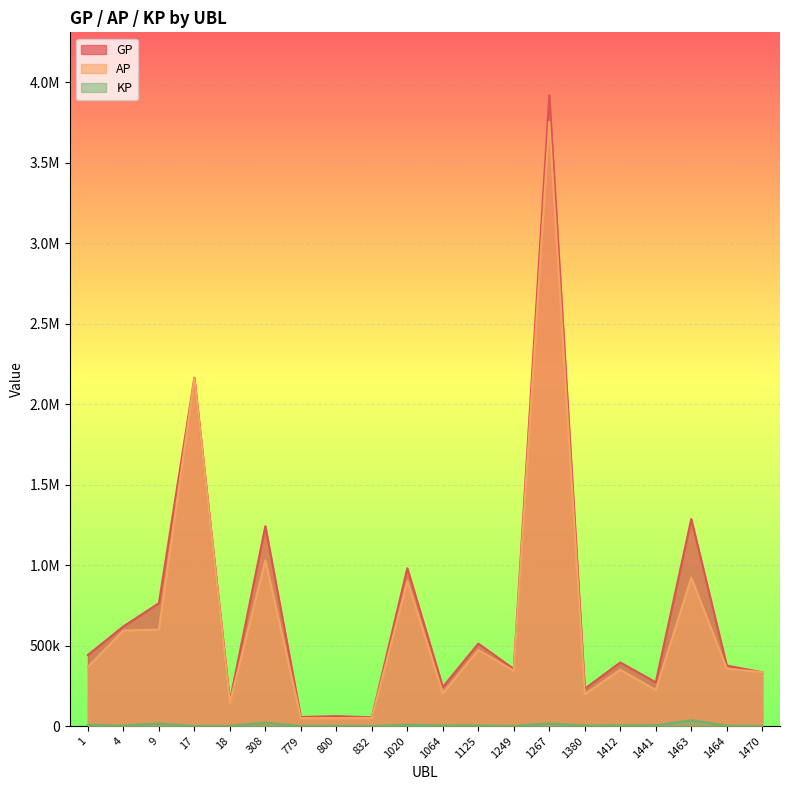

What is the difference between the maximum and minimum values in the AP series?

3706800.0